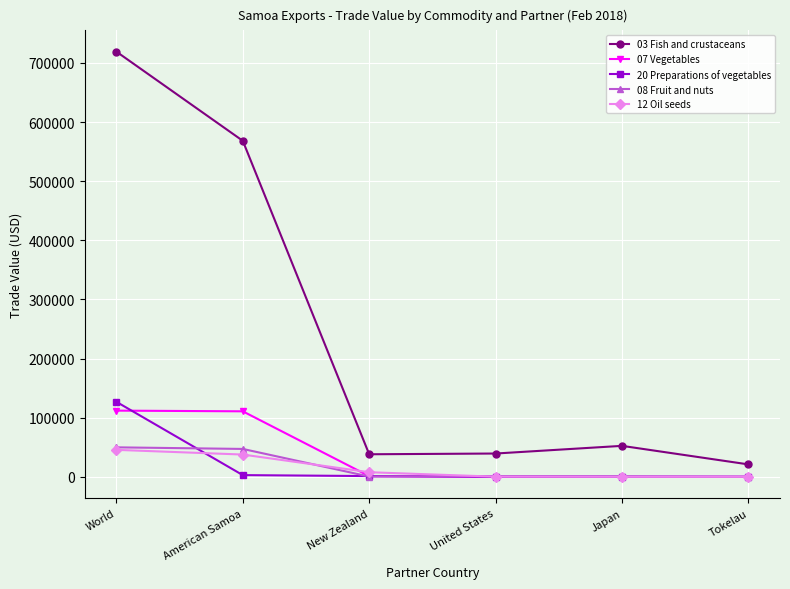

What is the difference between the 12 Oil seeds values at American Samoa and Japan?

37641